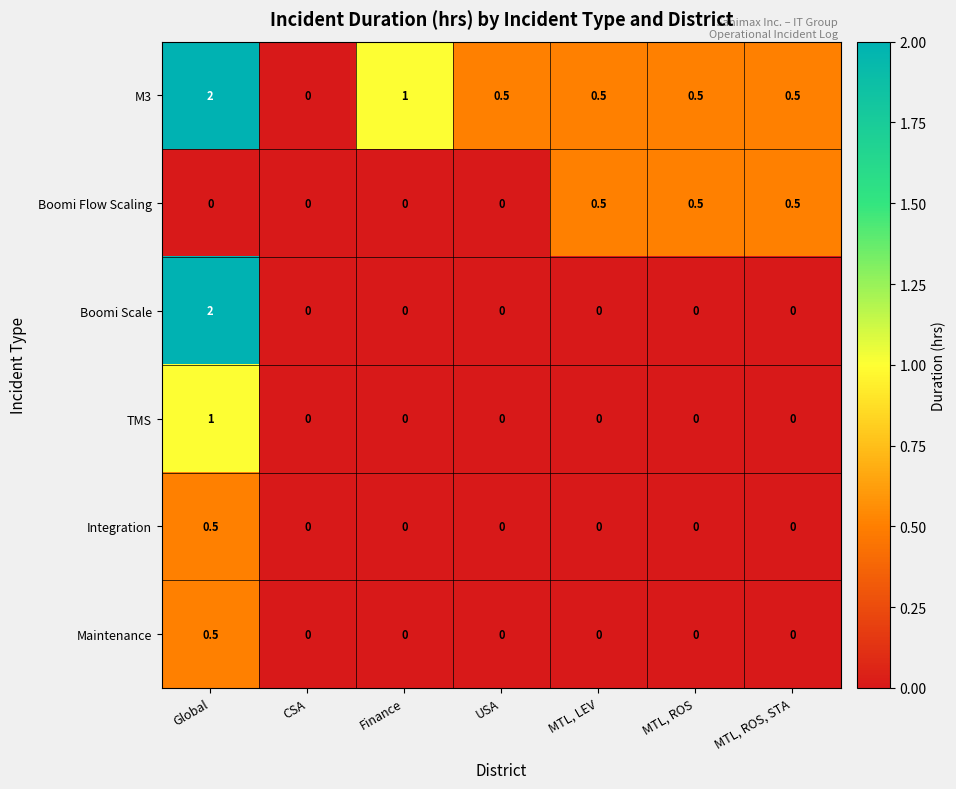

What is the total value across all series at MTL, ROS?

1.0